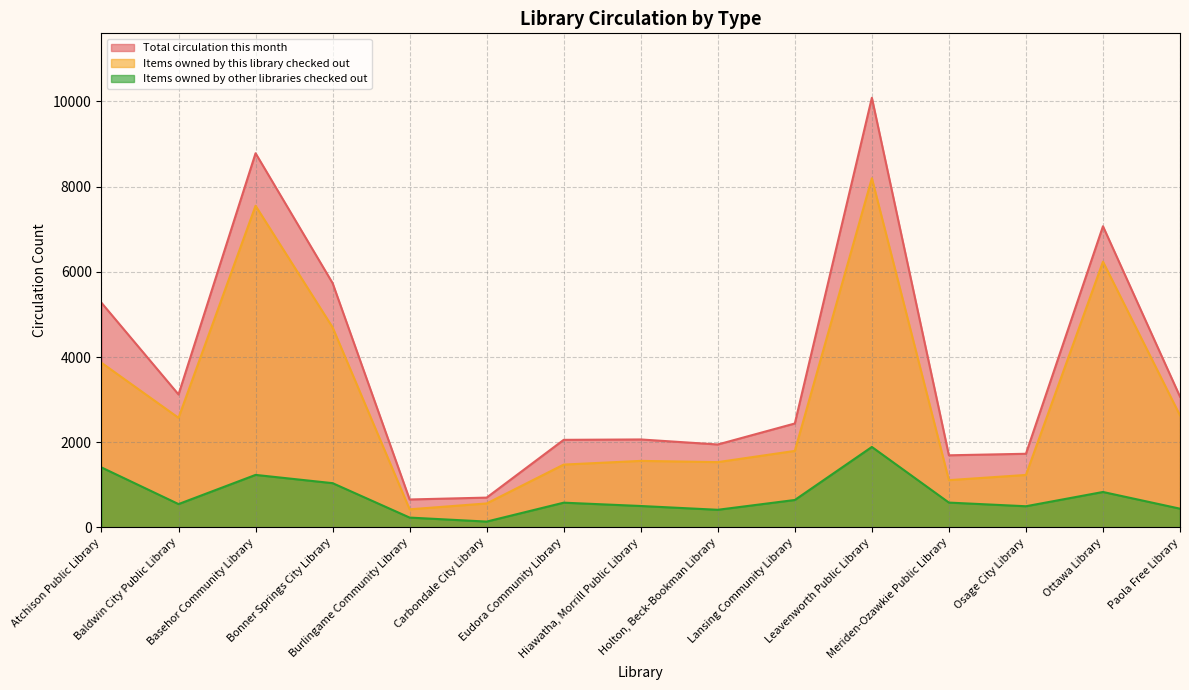

Which category has the lowest value in the Items owned by other libraries checked out series?

Carbondale City Library